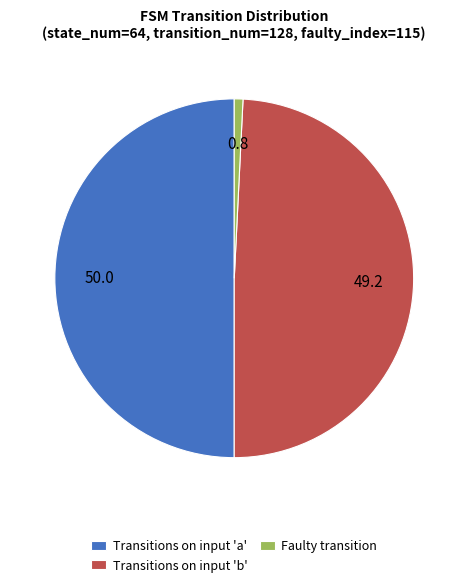

Is it true that Faulty transition is 11% of the pie?

False